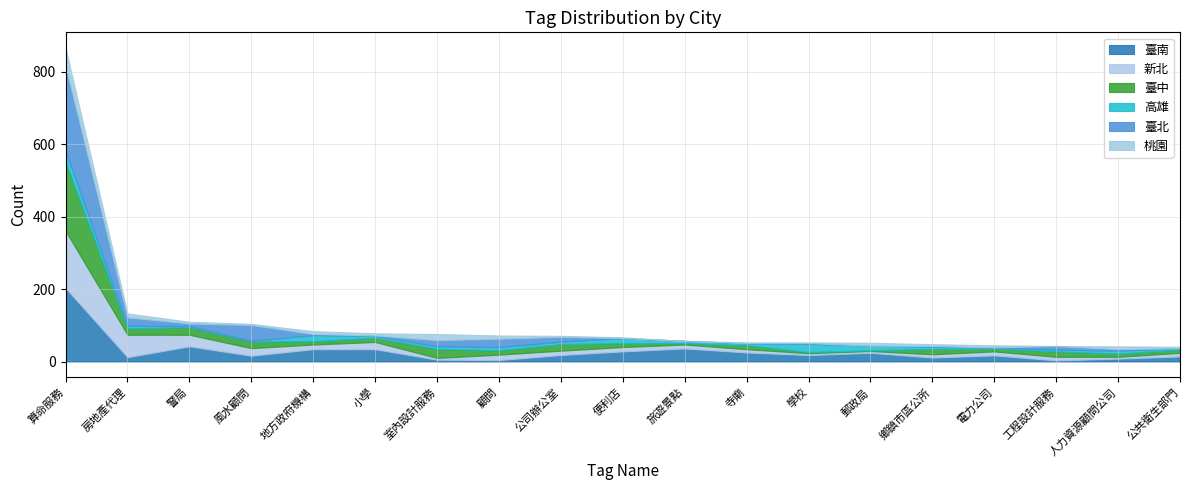

The value of 桃園 at 房地產代理 is 3. True or false?

False